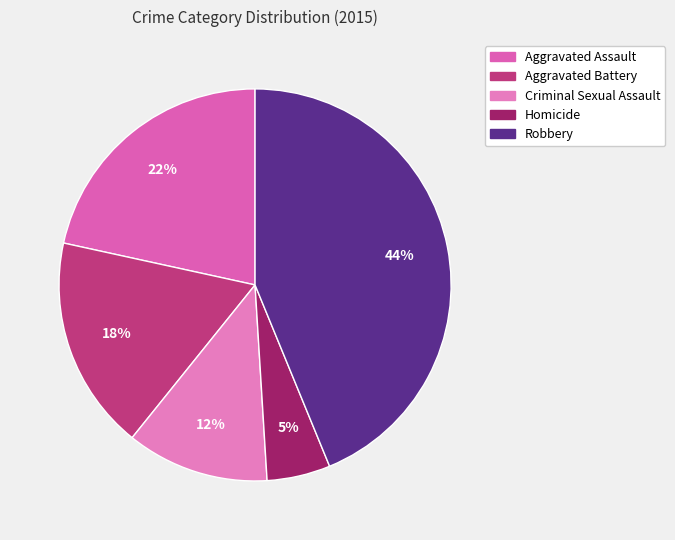

Which slice is the smallest?

Homicide